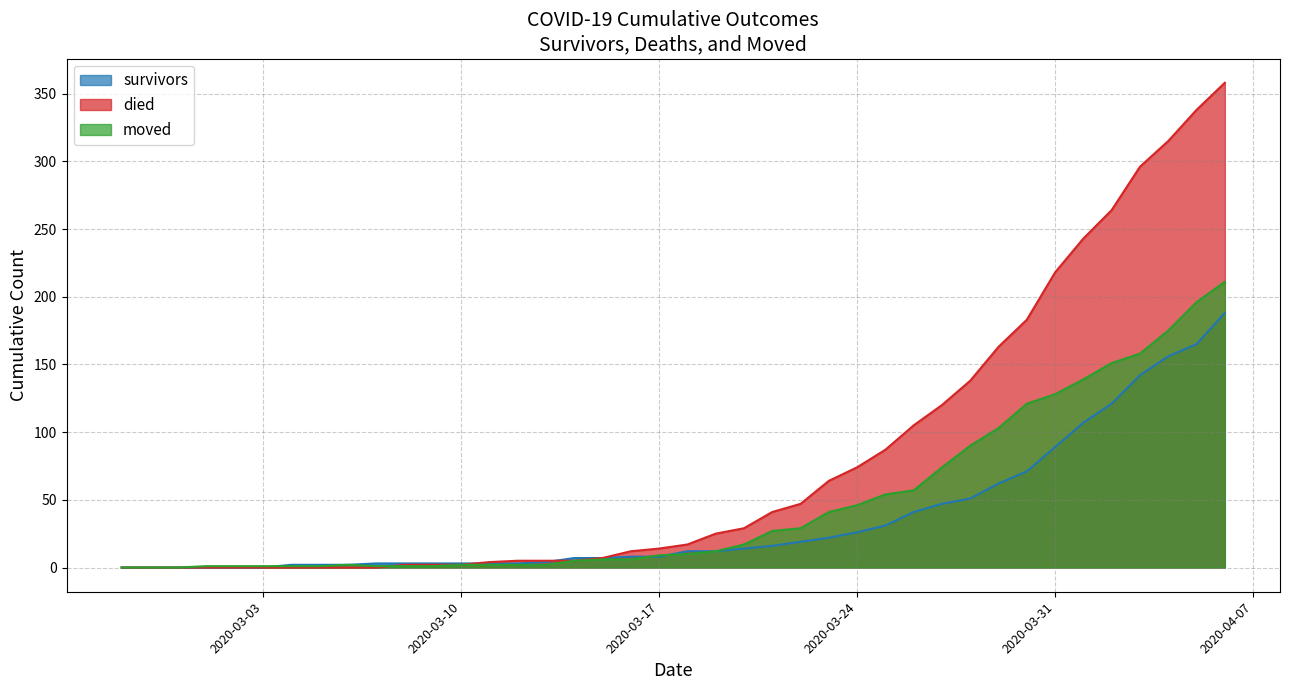

Which series has the largest total across all categories?

died